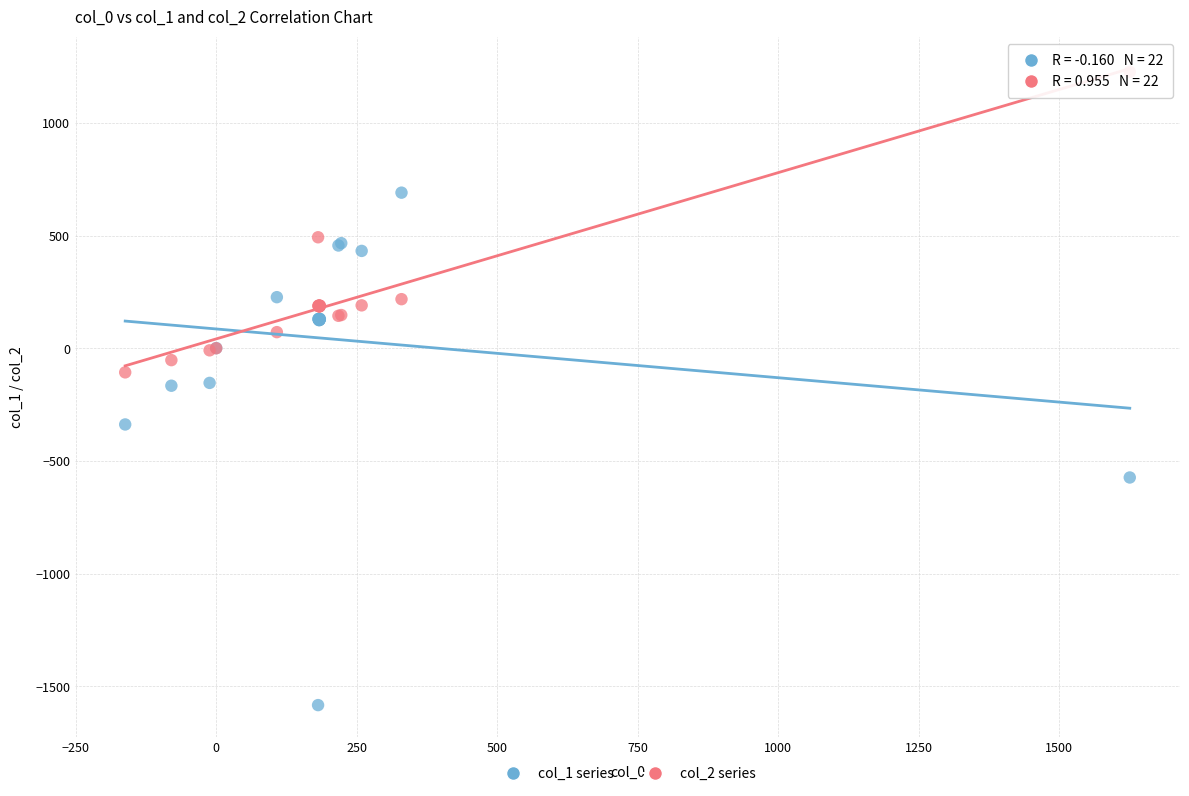

Which series reaches the maximum Y coordinate?

col_2 series